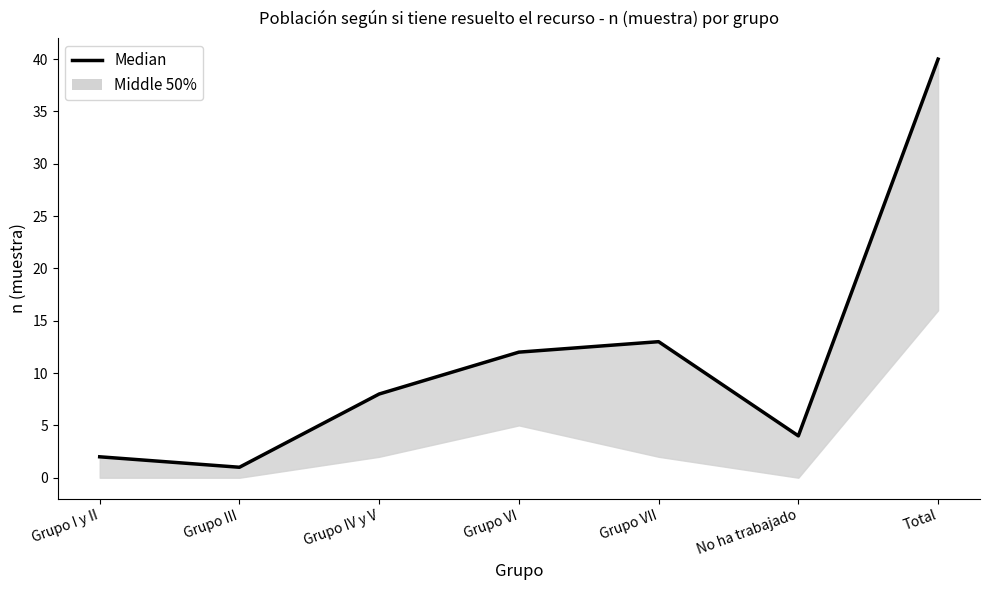

How many series are shown in this chart?

1